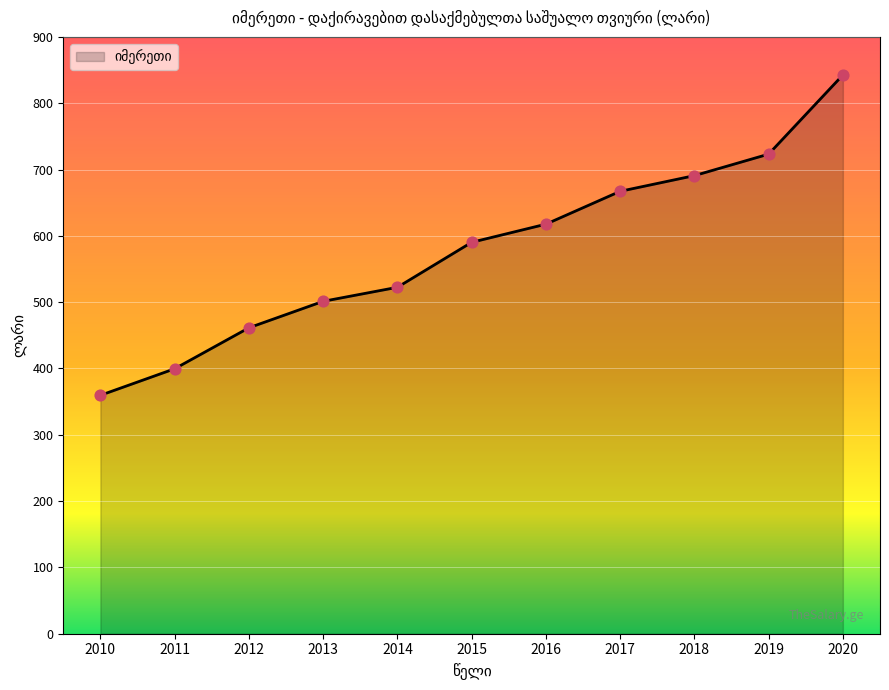

What is the change in value from 2010 to 2012?

+101.8